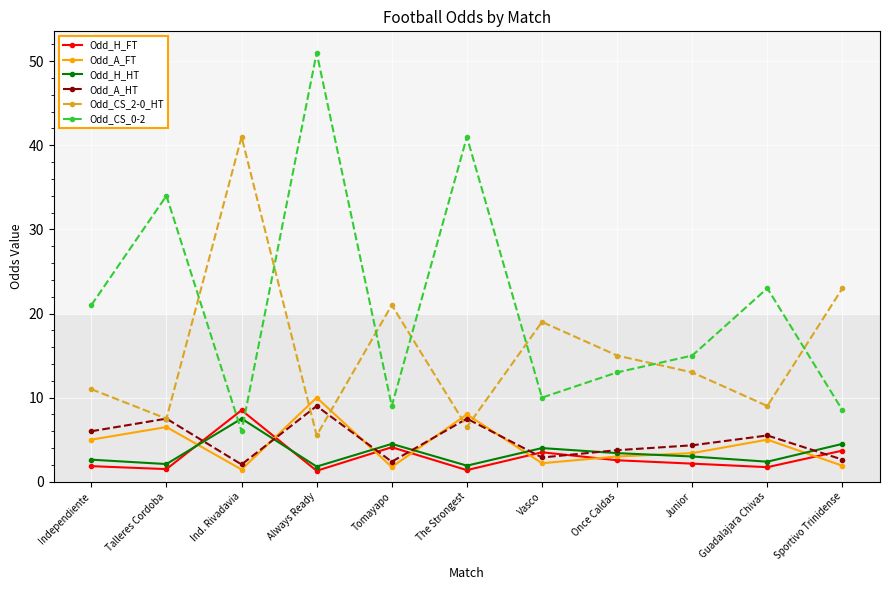

True or false: Odd_CS_2-0_HT has more than 1 points higher than both neighbors.

True